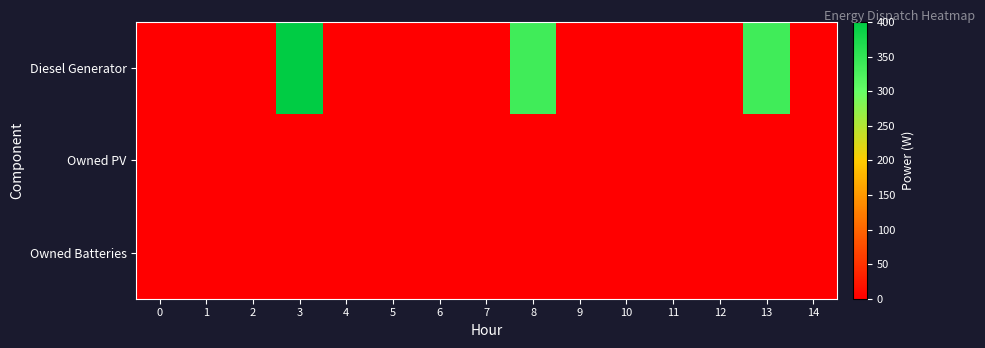

Which series has the widest spread of values?

row_0